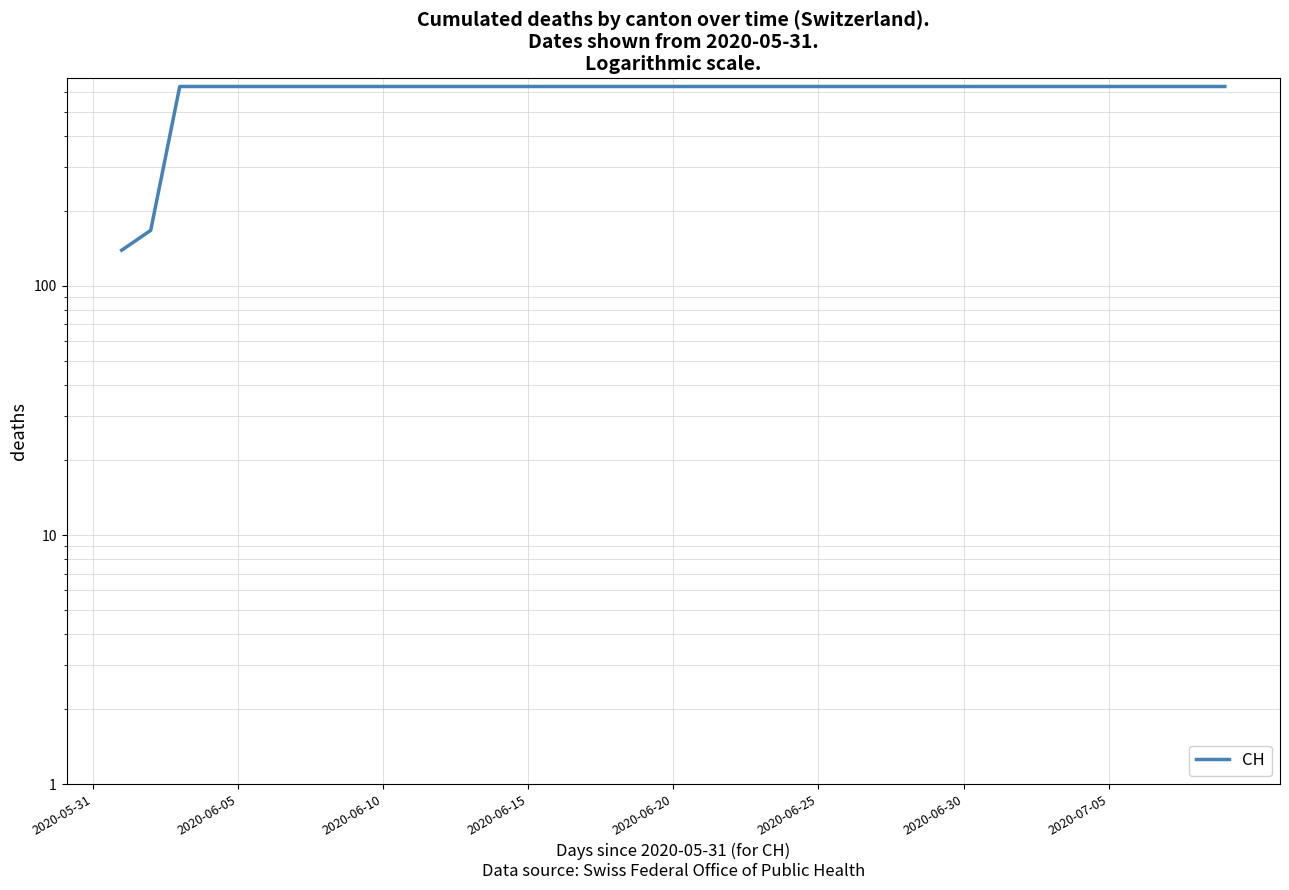

How many distinct data groups are displayed?

1